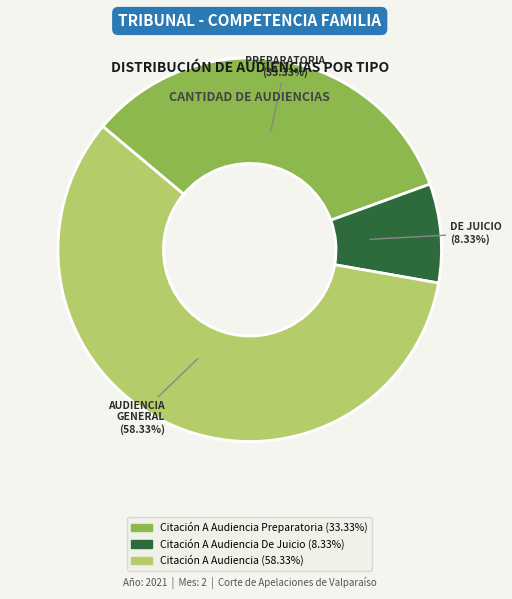

Does any single category account for the majority?

Yes